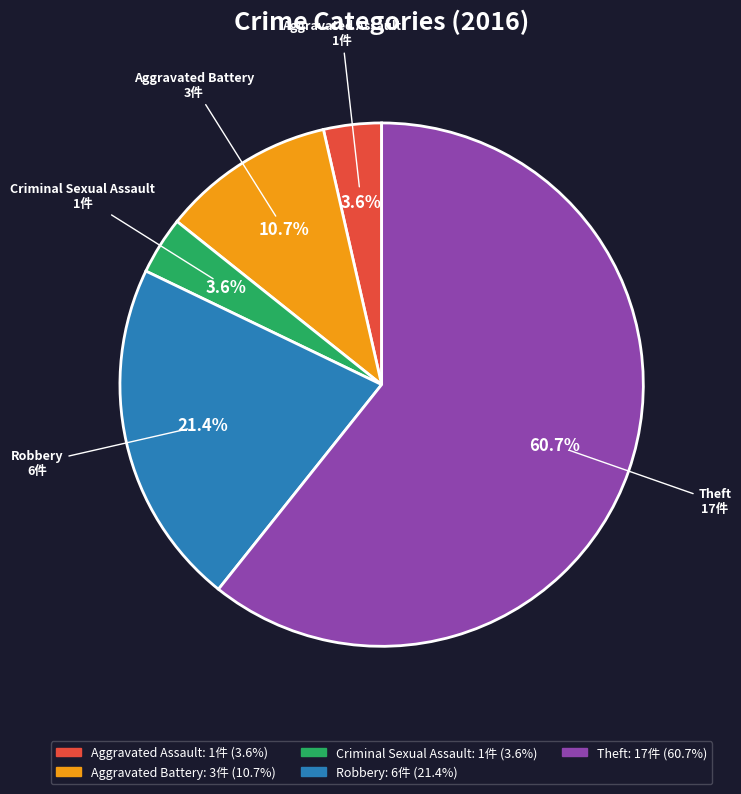

What percentage do Criminal Sexual Assault and Aggravated Battery together represent?

14.3%